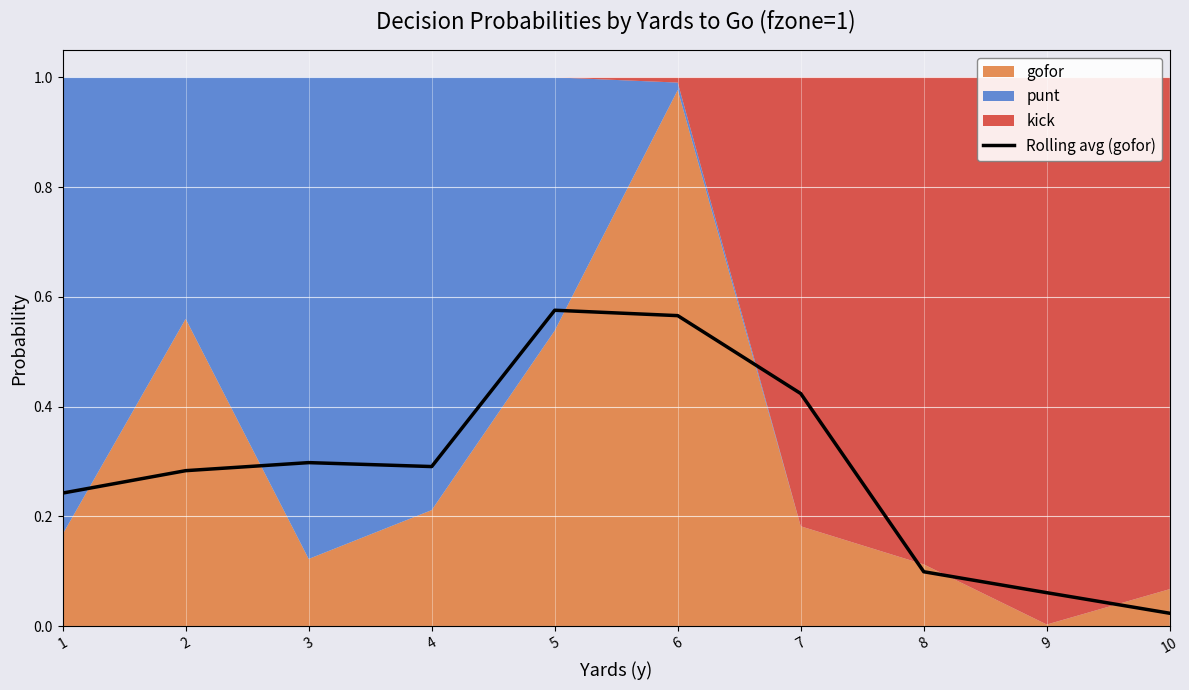

The value of Rolling avg (gofor) at 6 is 0.3. True or false?

False